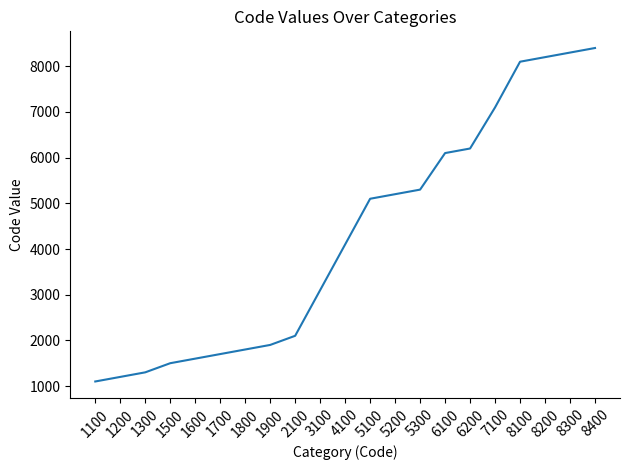

At which label is the value closest to 4750?

5100